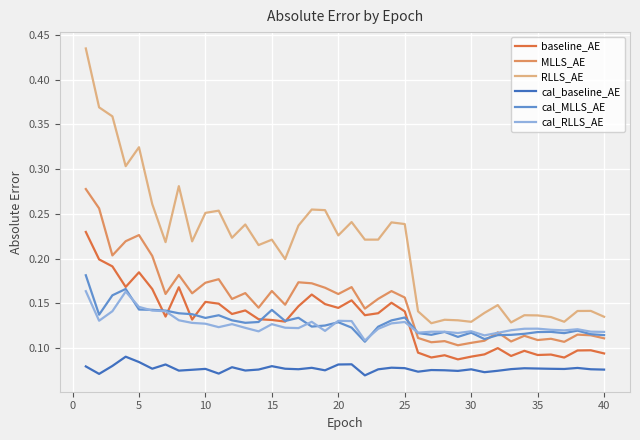

Which series has the largest range (max minus min)?

RLLS_AE